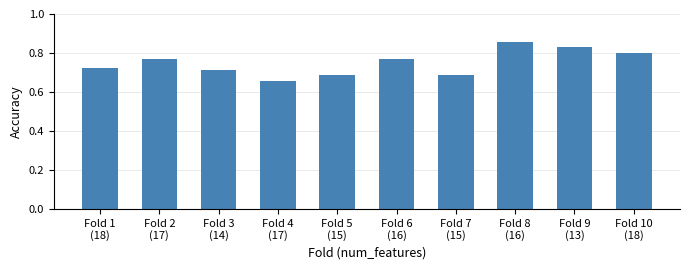

Are the bars horizontal?

No